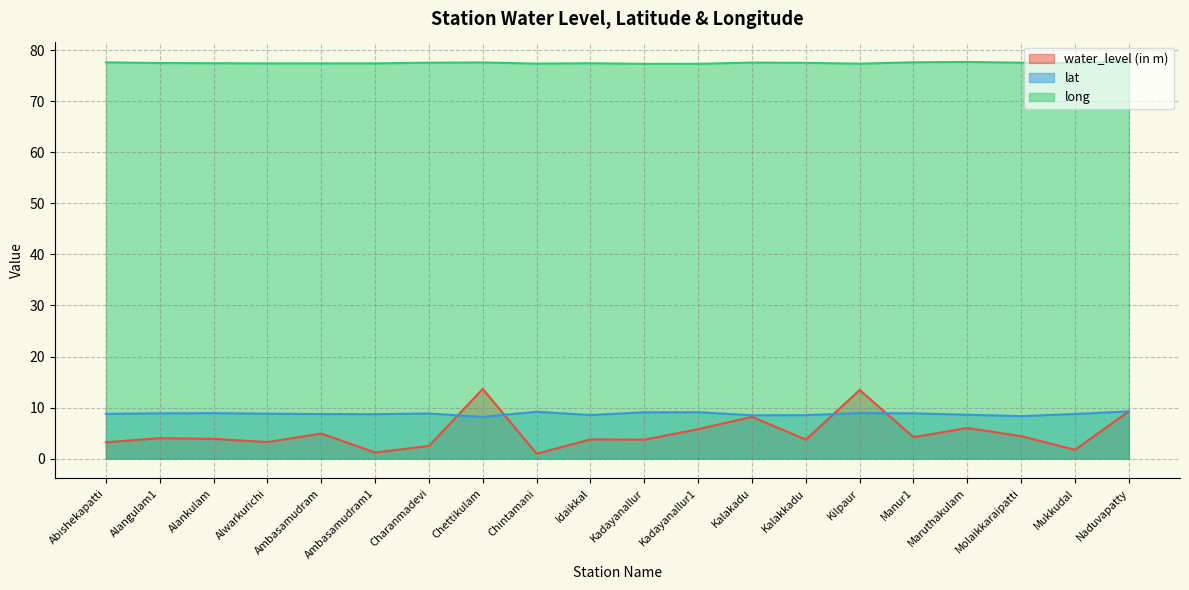

What position from the left is Ambasamudram1?

6